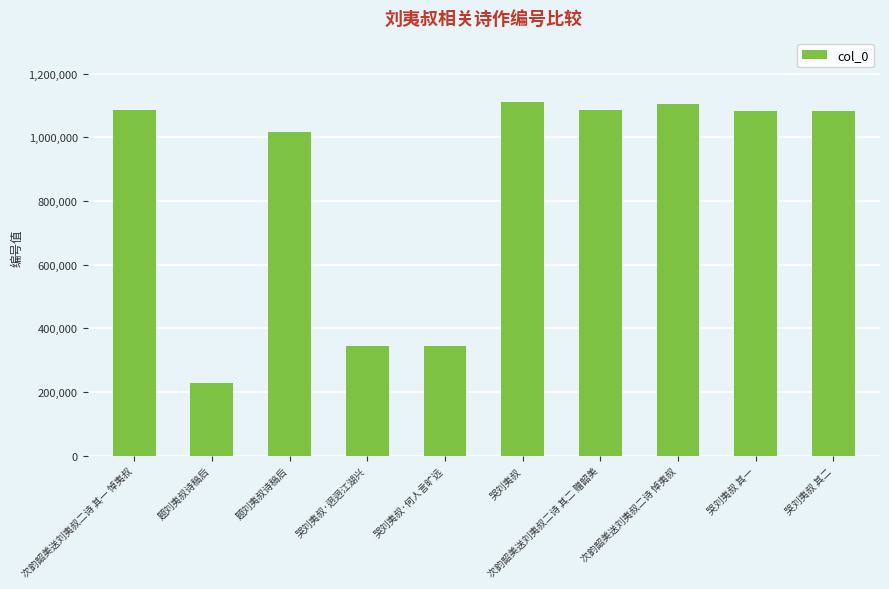

Which label corresponds to the smallest value in the chart?

题刘夷叔诗稿后